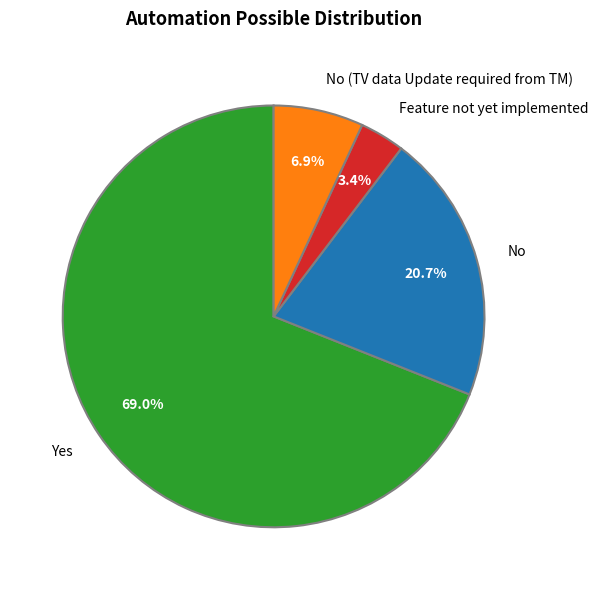

Approximately how many times larger is the value at No compared to No (TV data Update required from TM)?

3.0